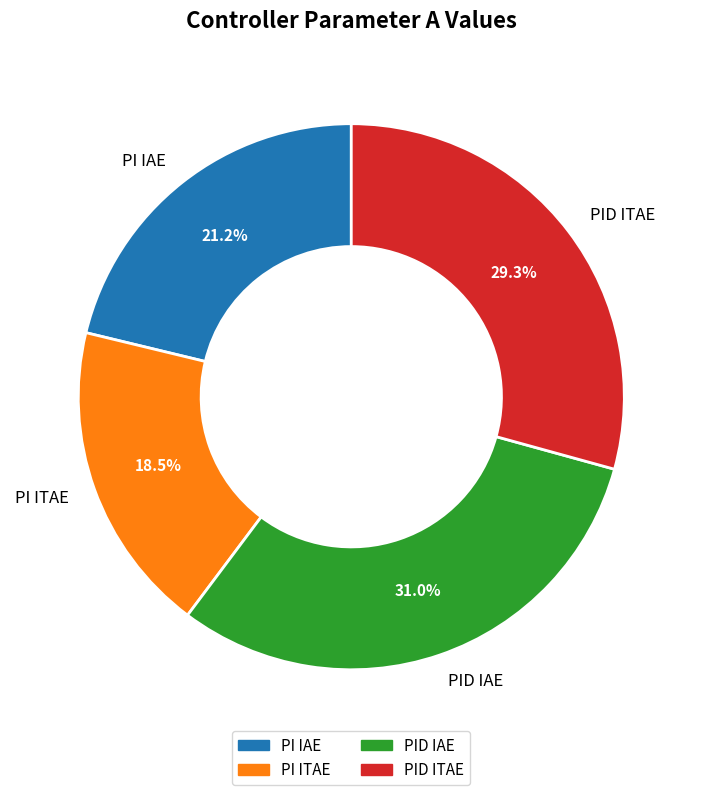

How many slices are in this pie chart?

4